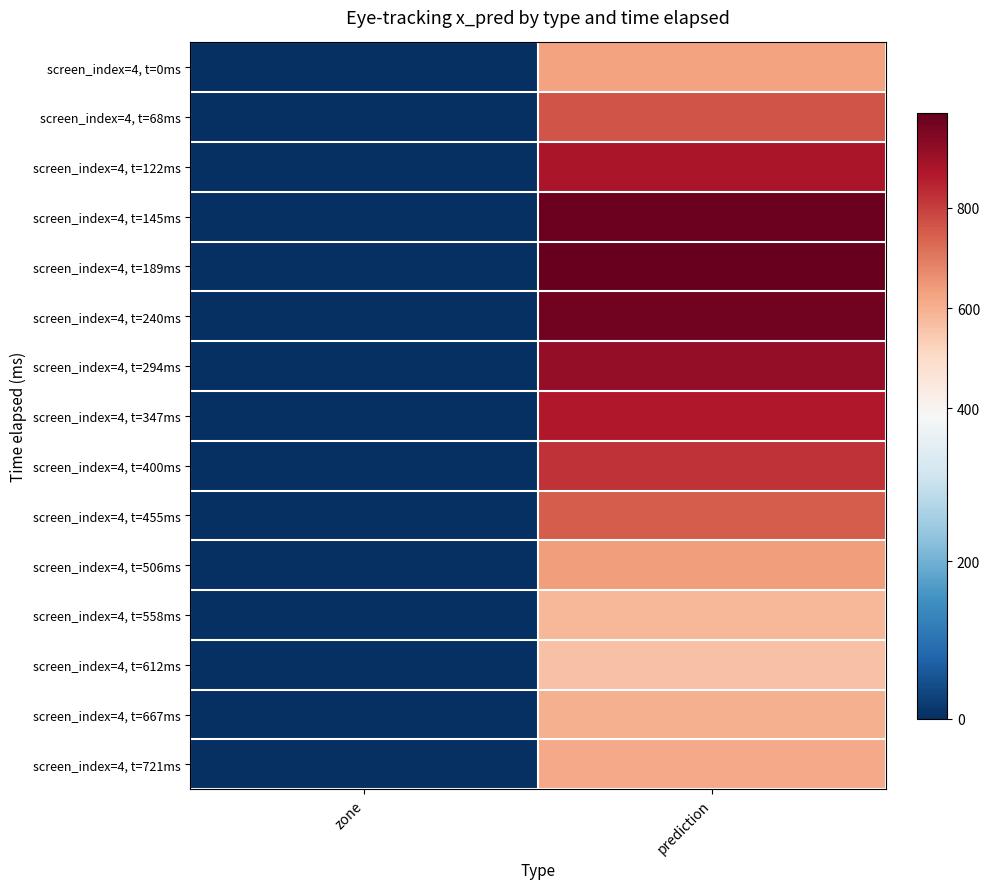

Reading left to right, extract all data points from this chart.

screen_index=4, t=0ms: zone=0.0	prediction=628.1
screen_index=4, t=68ms: zone=0.0	prediction=763.1
screen_index=4, t=122ms: zone=0.0	prediction=879.7
screen_index=4, t=145ms: zone=0.0	prediction=978.7
screen_index=4, t=189ms: zone=0.0	prediction=988.3
screen_index=4, t=240ms: zone=0.0	prediction=965.0
screen_index=4, t=294ms: zone=0.0	prediction=916.8
screen_index=4, t=347ms: zone=0.0	prediction=869.7
screen_index=4, t=400ms: zone=0.0	prediction=820.9
screen_index=4, t=455ms: zone=0.0	prediction=749.8
screen_index=4, t=506ms: zone=0.0	prediction=635.1
screen_index=4, t=558ms: zone=0.0	prediction=584.6
screen_index=4, t=612ms: zone=0.0	prediction=564.0
screen_index=4, t=667ms: zone=0.0	prediction=597.6
screen_index=4, t=721ms: zone=0.0	prediction=615.6